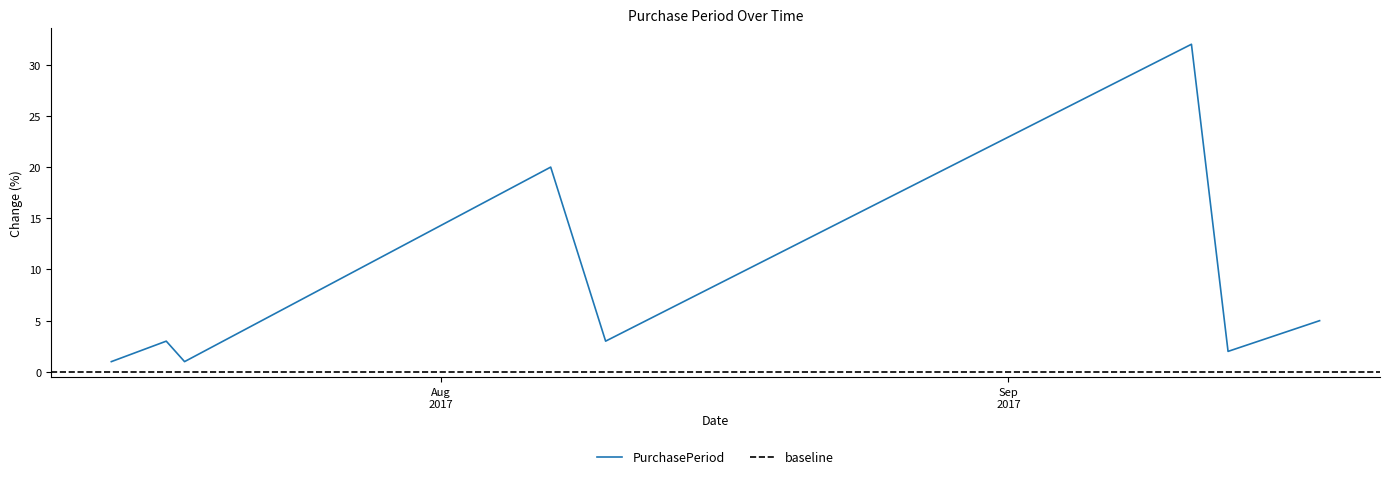

What is the maximum value shown in the chart?

32